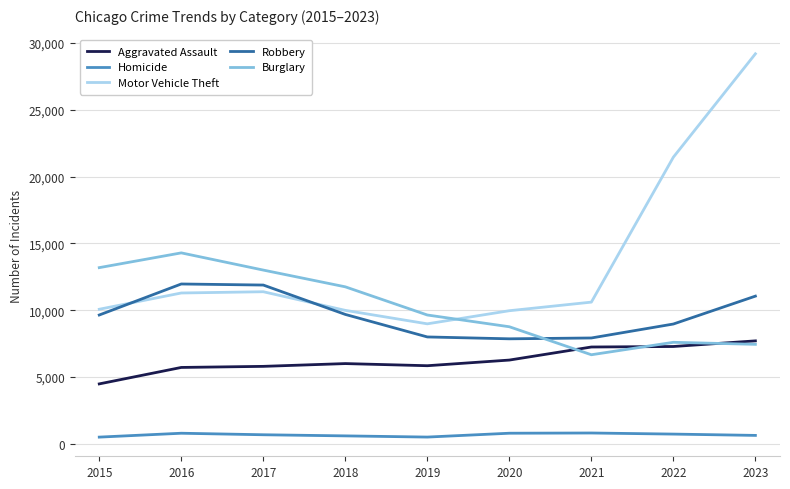

In Homicide, how many points are higher than both neighbors (excluding endpoints)?

2